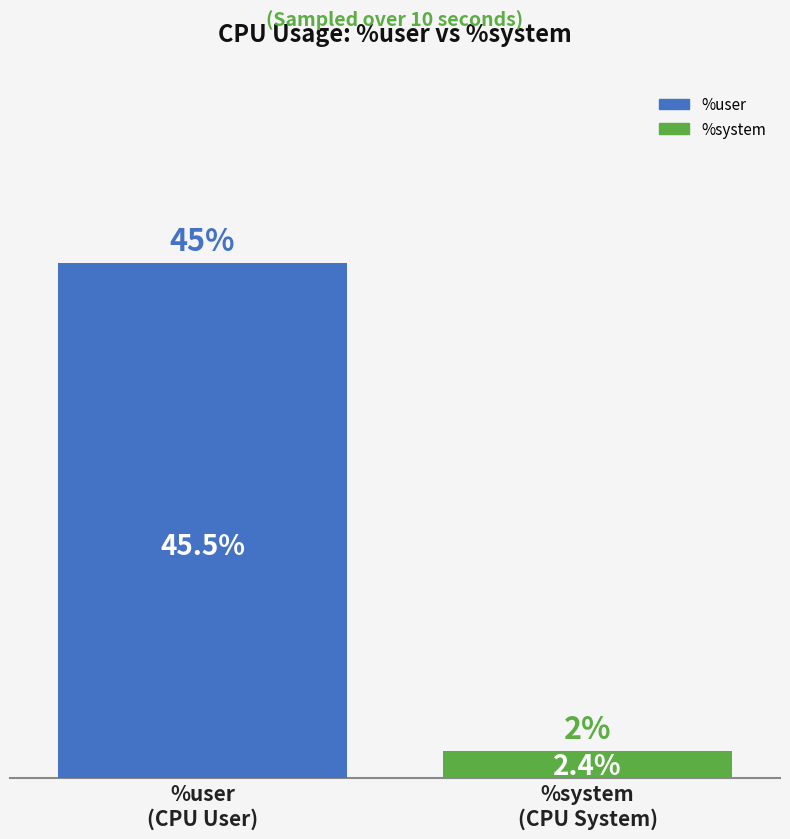

Are the bars horizontal?

No